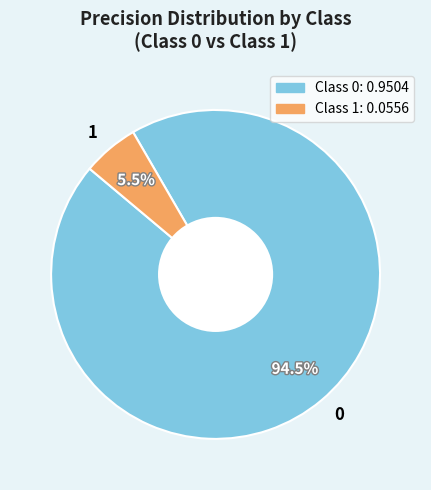

Rank the categories by value from highest to lowest.

0, 1